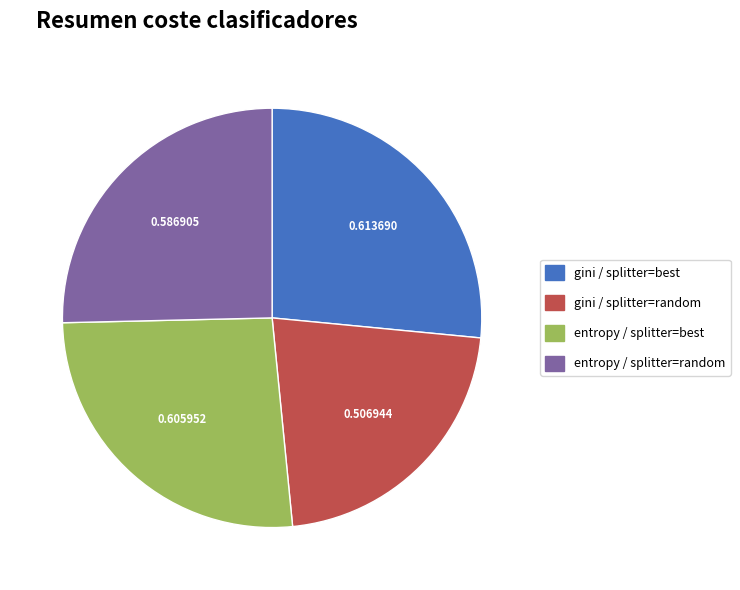

Between gini / splitter=best and gini / splitter=random, which is larger?

gini / splitter=best